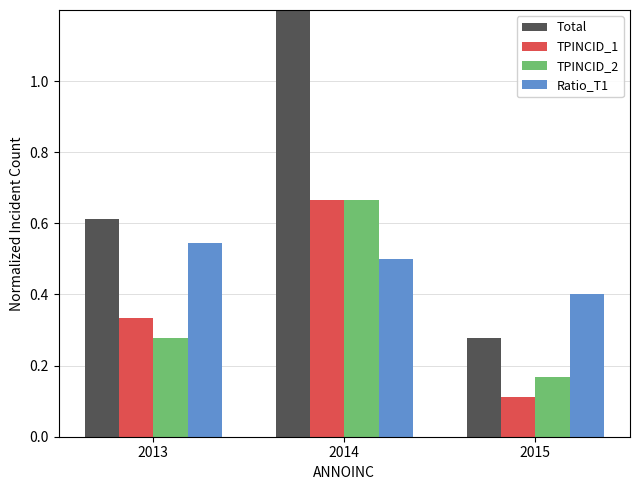

What is the sum of all TPINCID_2 values?

1.1